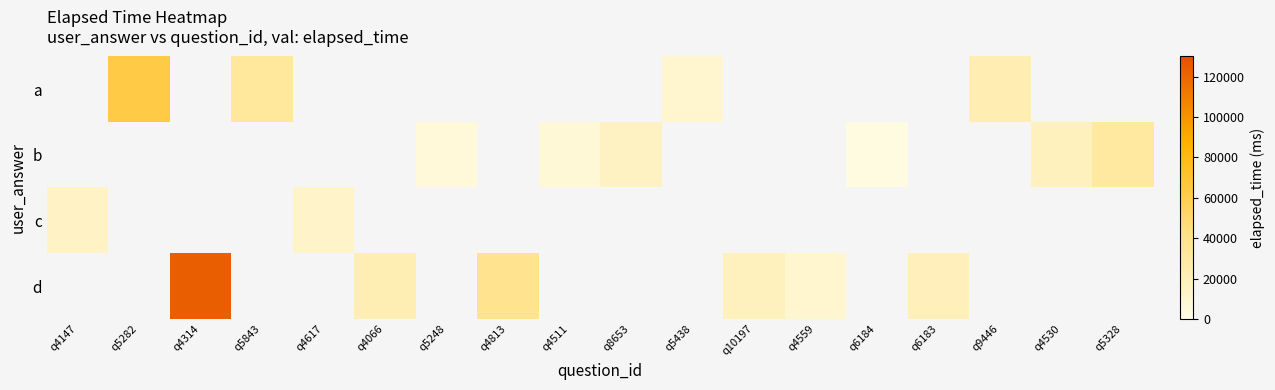

How many values in d are above zero?

6